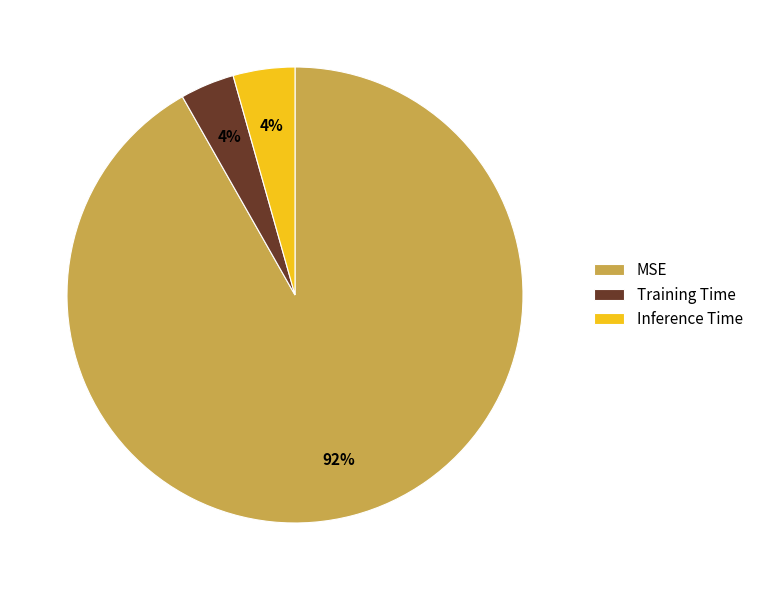

Which has a higher value, Training Time or MSE?

MSE